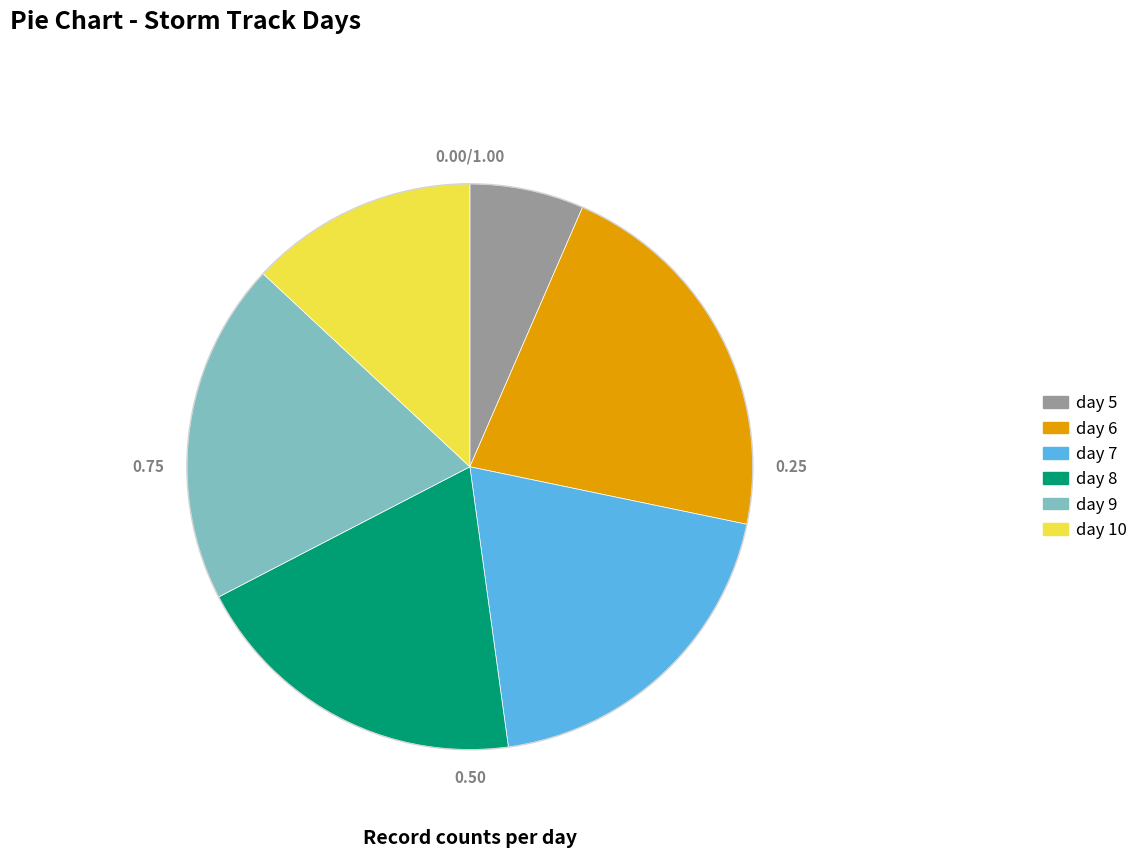

Between day 8 and day 6, which is larger?

day 6